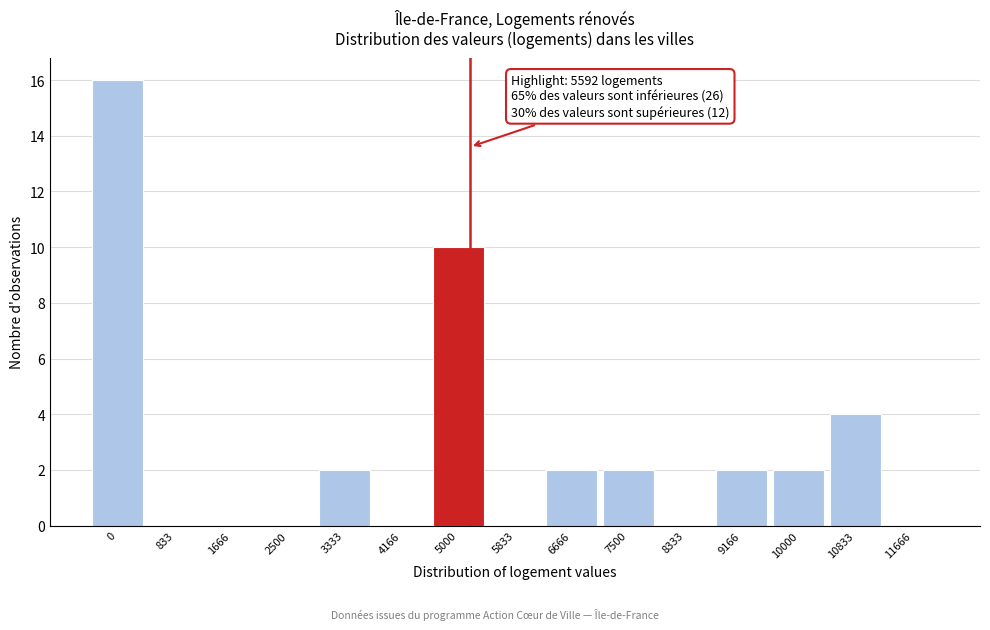

Reading left to right, what are all the values shown in this chart?

0=16	833=0	1666=0	2500=0	3333=2	4166=0	5000=10	5833=0	6666=2	7500=2	8333=0	9166=2	10000=2	10833=4	11666=0